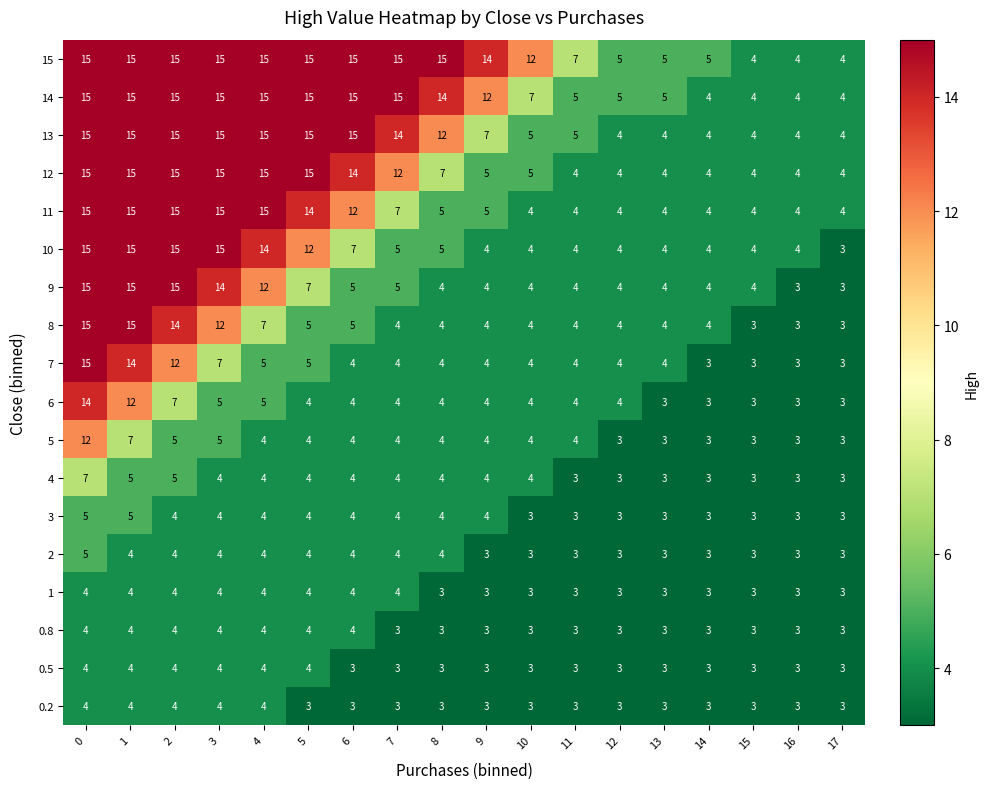

What is the greatest value displayed?

15